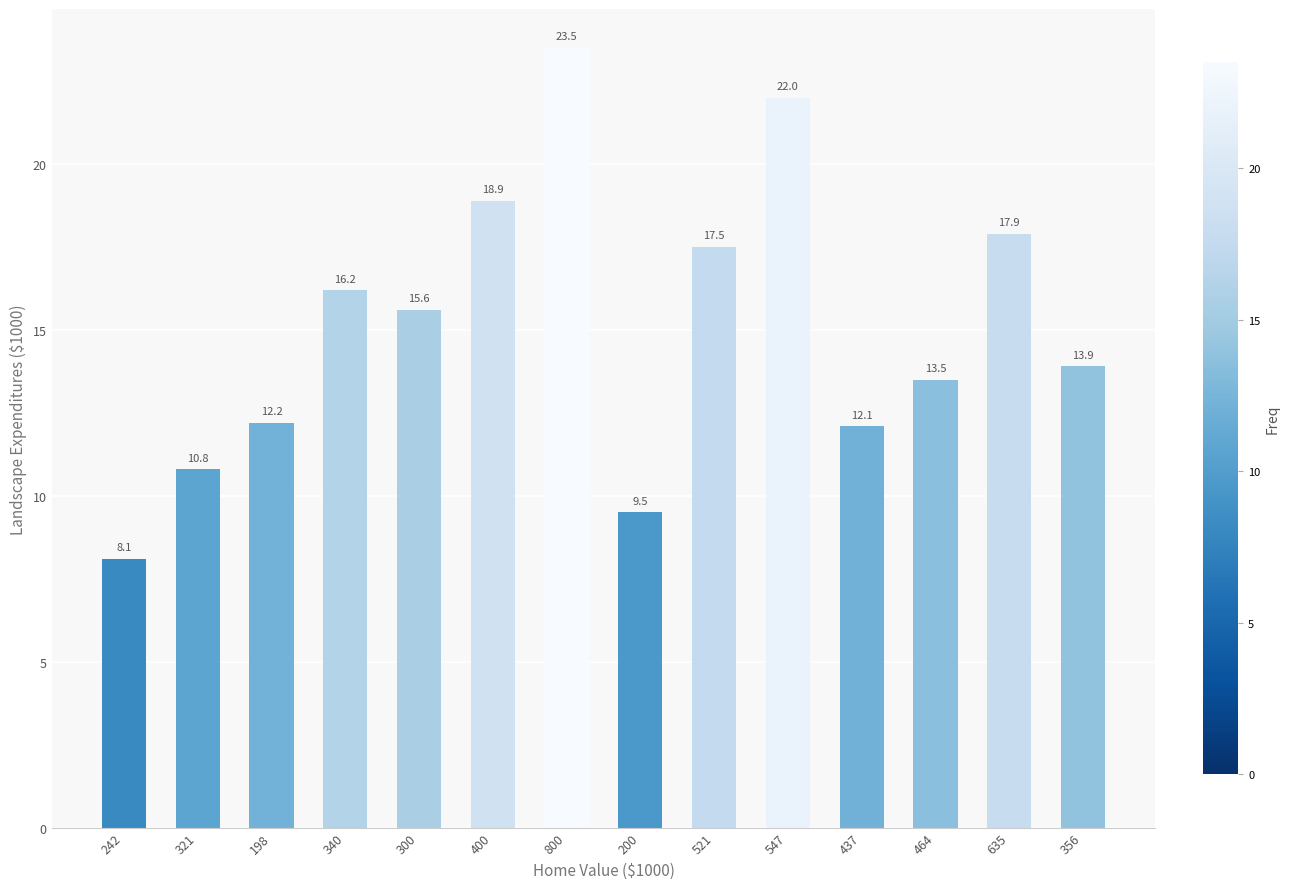

The value at 547 is 22.0. True or false?

True